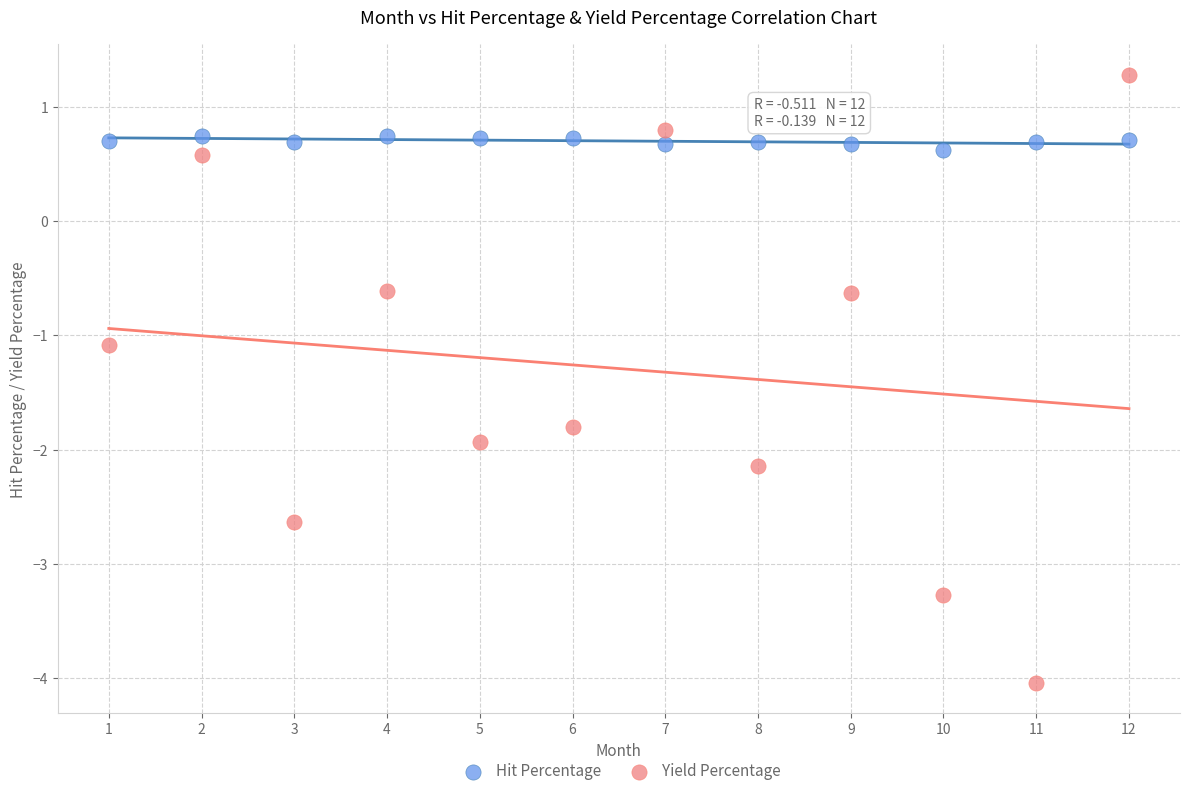

Across all data points, what is the range of X values (max minus min)?

11.0